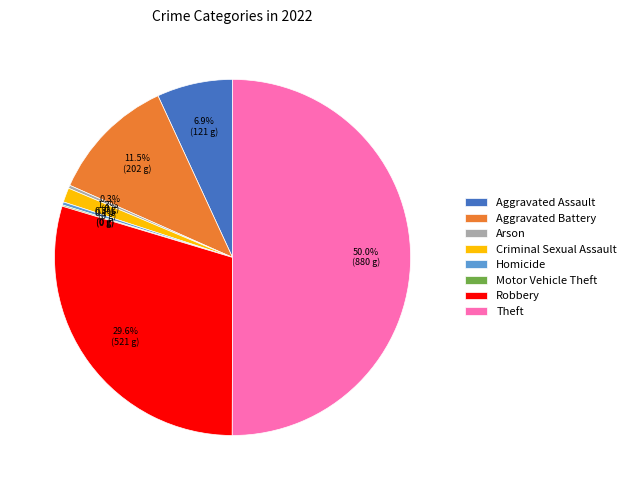

What is the majority slice?

Theft